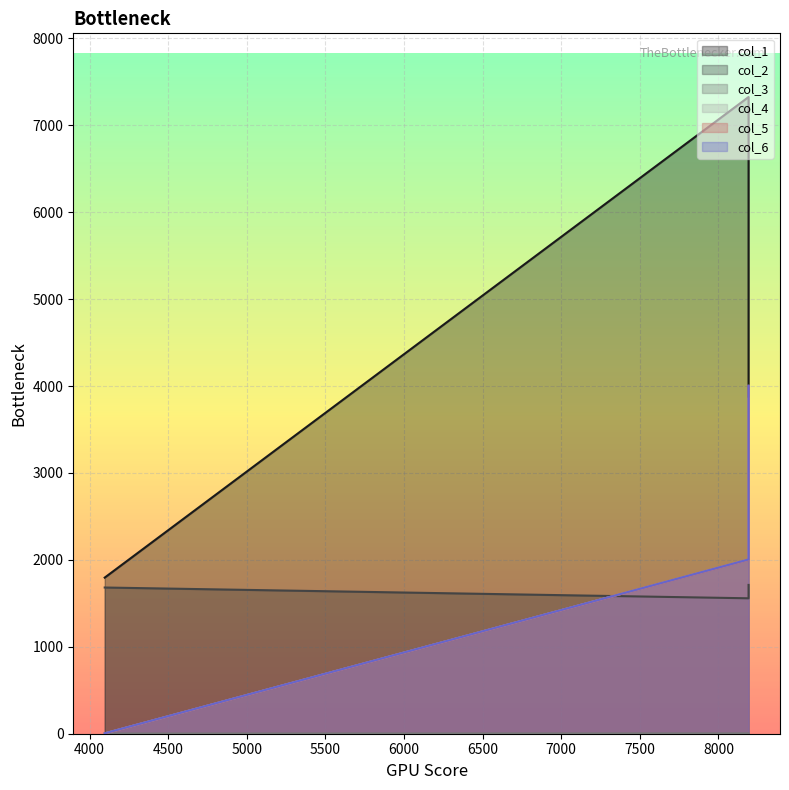

Which series has the largest total across all categories?

col_1